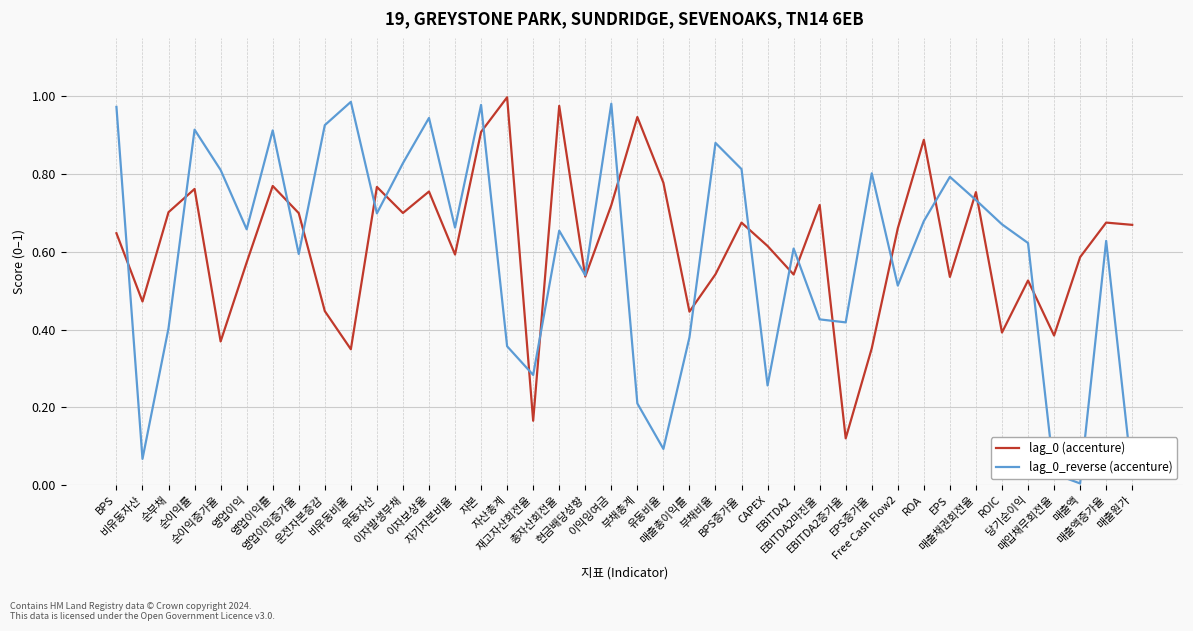

Rank the categories by lag_0_reverse (accenture) value from lowest to highest.

매출액, 매출원가, 매입채무회전율, 비유동자산, 유동비율, 부채총계, CAPEX, 재고자산회전율, 자산총계, 매출총이익률, 순부채, EBITDA2증가율, EBITDA2마진율, Free Cash Flow2, 현금배당성향, 영업이익증가율, EBITDA2, 당기순이익, 매출액증가율, 총자산회전율, 영업이익, 자기자본비율, ROIC, ROA, 유동자산, 매출채권회전율, EPS, EPS증가율, 순이익증가율, BPS증가율, 이자발생부채, 부채비율, 영업이익률, 순이익률, 운전자본증감, 이자보상율, BPS, 자본, 이익잉여금, 비유동비율